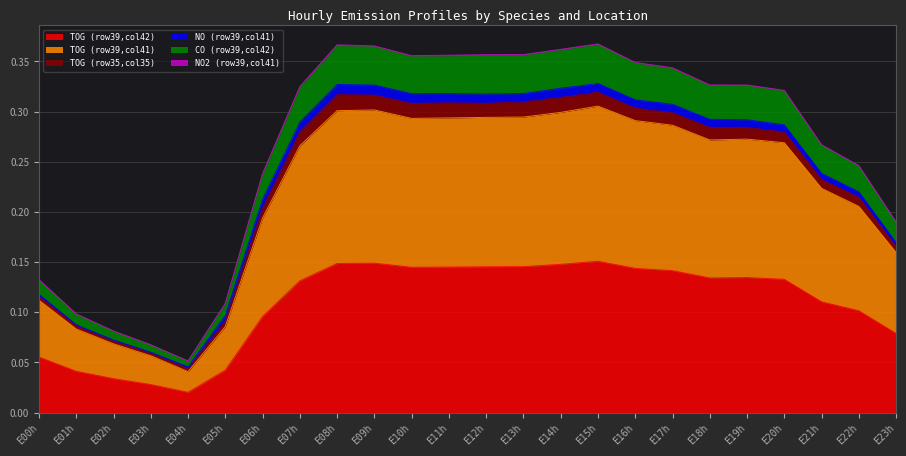

At which label does TOG (row39,col42) reach its minimum?

E04h